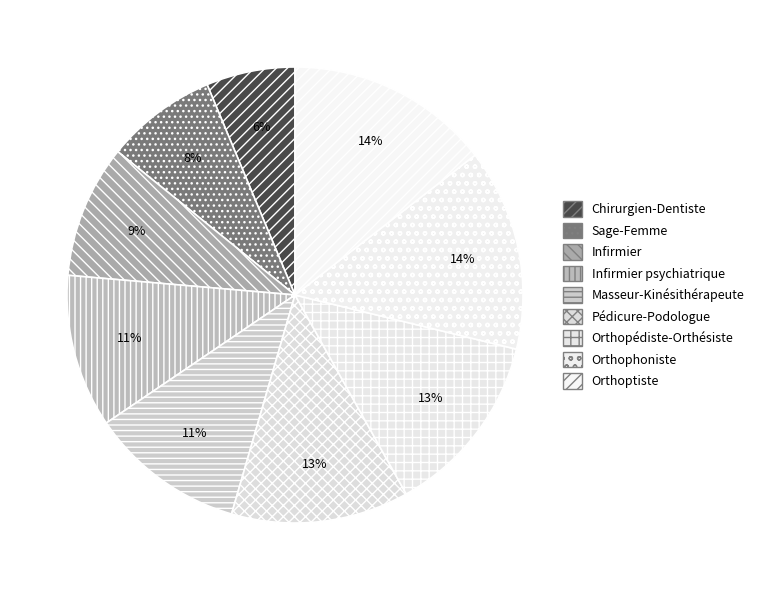

To the nearest percent, what is the difference between the largest and smallest slice percentages?

8%